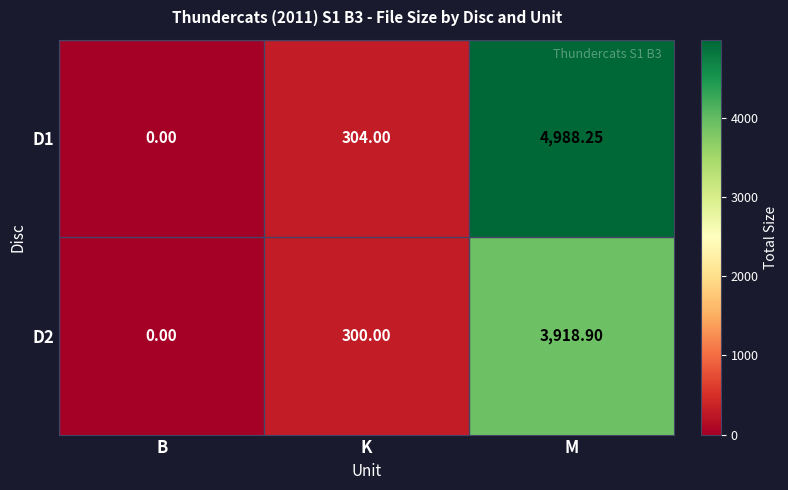

Where is D2 nearest to the value 1959?

K